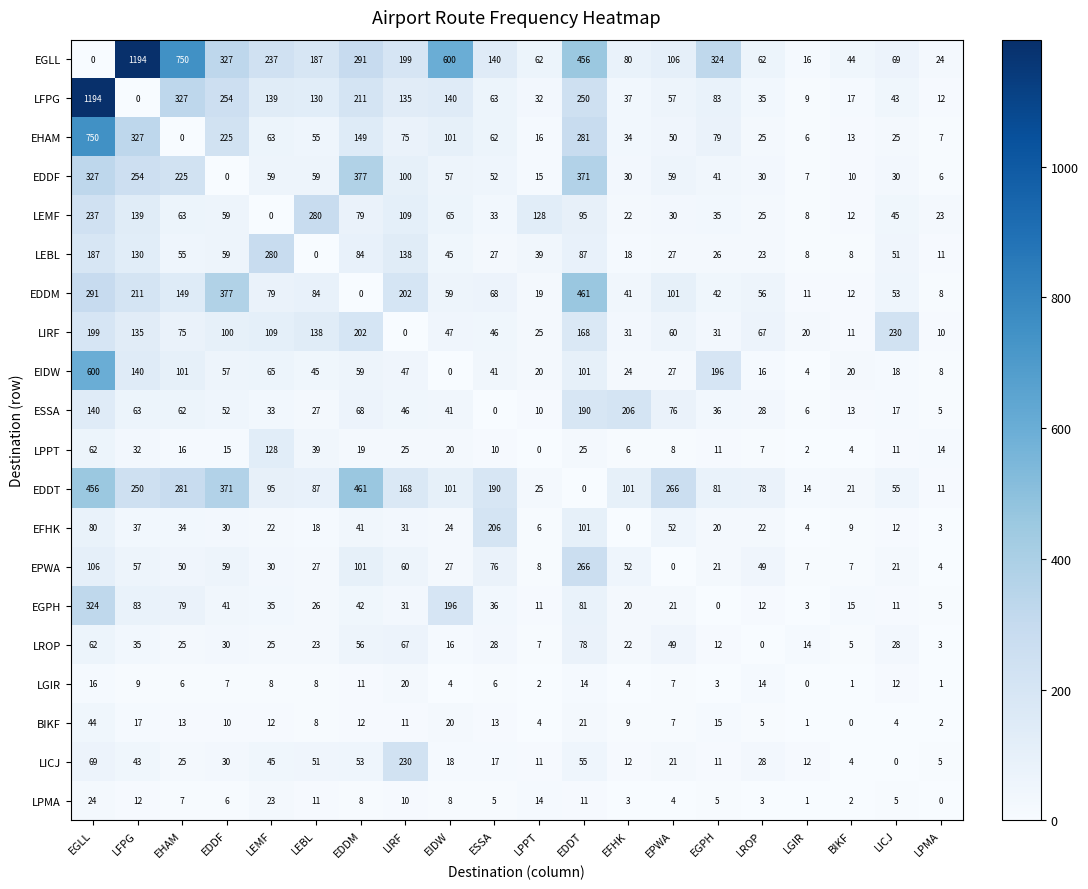

How many data points in LICJ are less than 25?

10